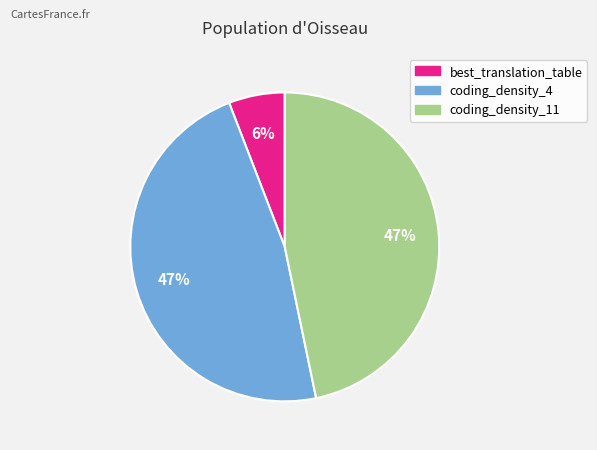

Does any single category account for the majority?

No